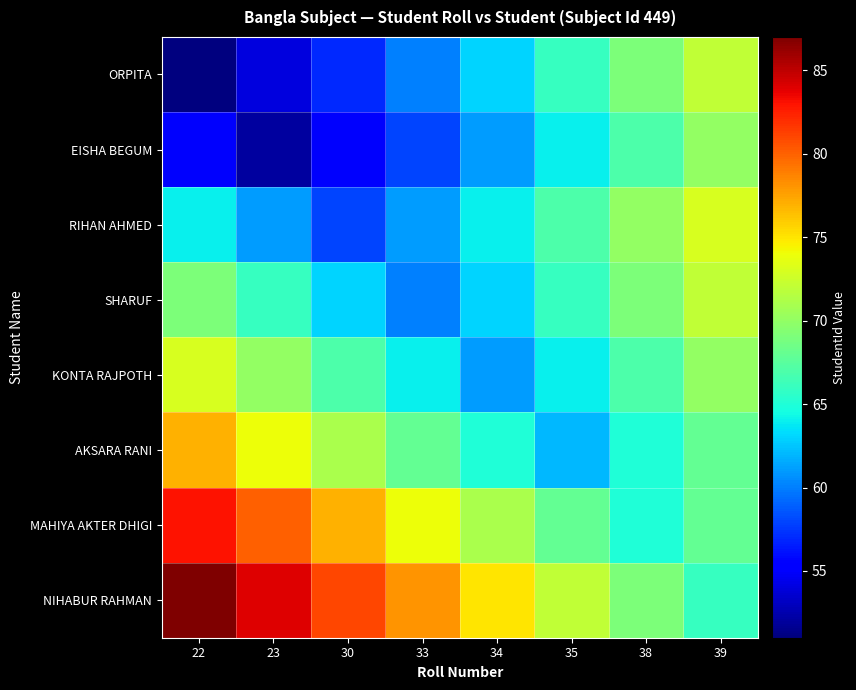

Reading left to right, transcribe all the data shown in this chart.

ORPITA: 22=11657351	23=11657354	30=11657357	33=11657360	34=11657363	35=11657366	38=11657369	39=11657372
EISHA BEGUM: 22=11657355	23=11657352	30=11657355	33=11657358	34=11657361	35=11657364	38=11657367	39=11657370
RIHAN AHMED: 22=11657364	23=11657361	30=11657358	33=11657361	34=11657364	35=11657367	38=11657370	39=11657373
SHARUF: 22=11657369	23=11657366	30=11657363	33=11657360	34=11657363	35=11657366	38=11657369	39=11657372
KONTA RAJPOTH: 22=11657373	23=11657370	30=11657367	33=11657364	34=11657361	35=11657364	38=11657367	39=11657370
AKSARA RANI: 22=11657377	23=11657374	30=11657371	33=11657368	34=11657365	35=11657362	38=11657365	39=11657368
MAHIYA AKTER DHIGI: 22=11657383	23=11657380	30=11657377	33=11657374	34=11657371	35=11657368	38=11657365	39=11657368
NIHABUR RAHMAN: 22=11657387	23=11657384	30=11657381	33=11657378	34=11657375	35=11657372	38=11657369	39=11657366